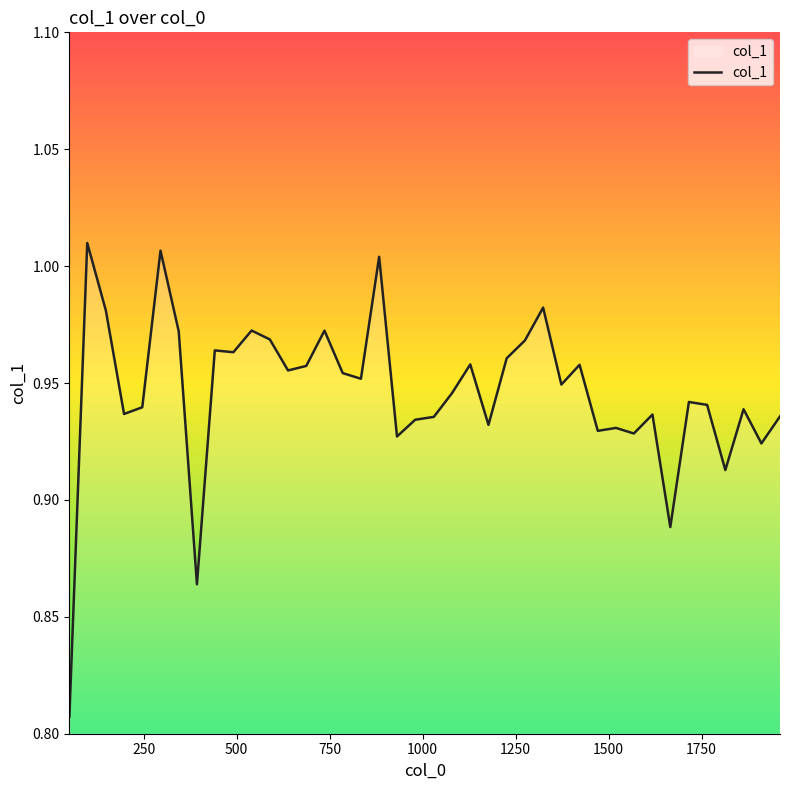

How many interior local peaks (higher than both neighbors) does the data have?

13